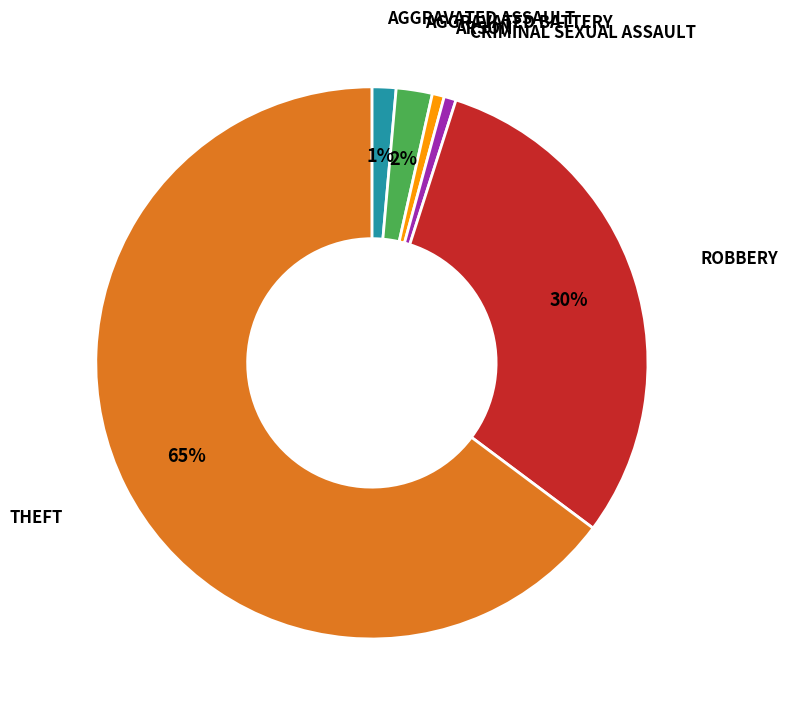

To the nearest percent, what is the difference between the largest and smallest slice percentages?

64%